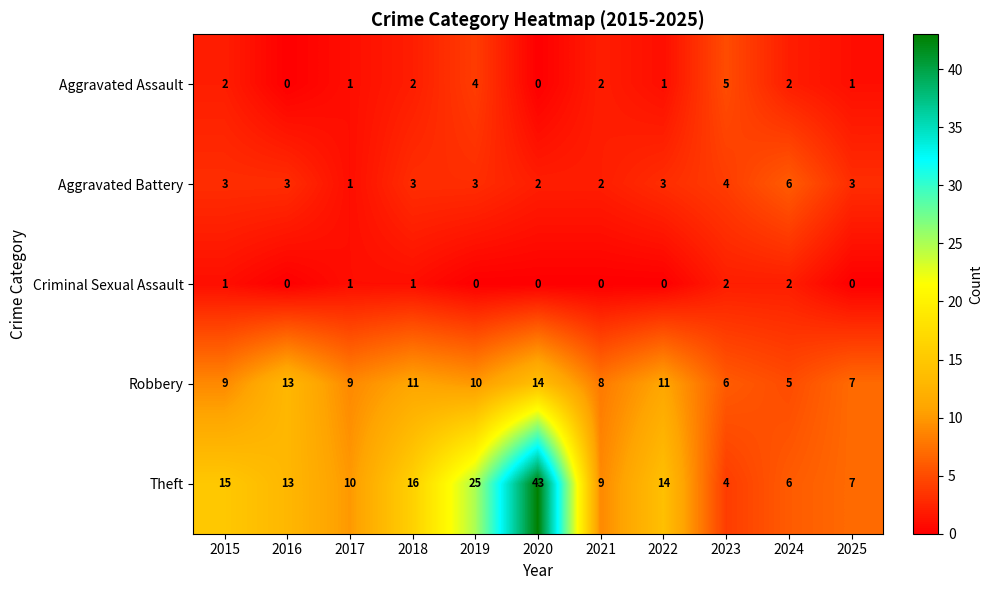

At which category does the chart reach its peak across all series?

2020